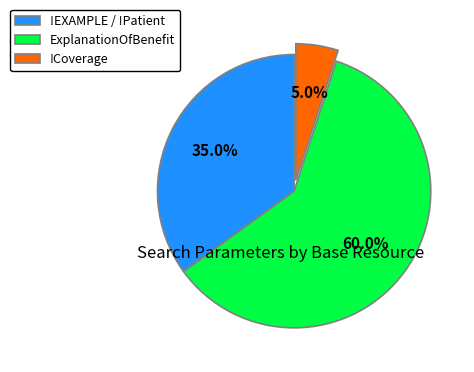

Does !EXAMPLE / !Patient represent more than half of the total?

No